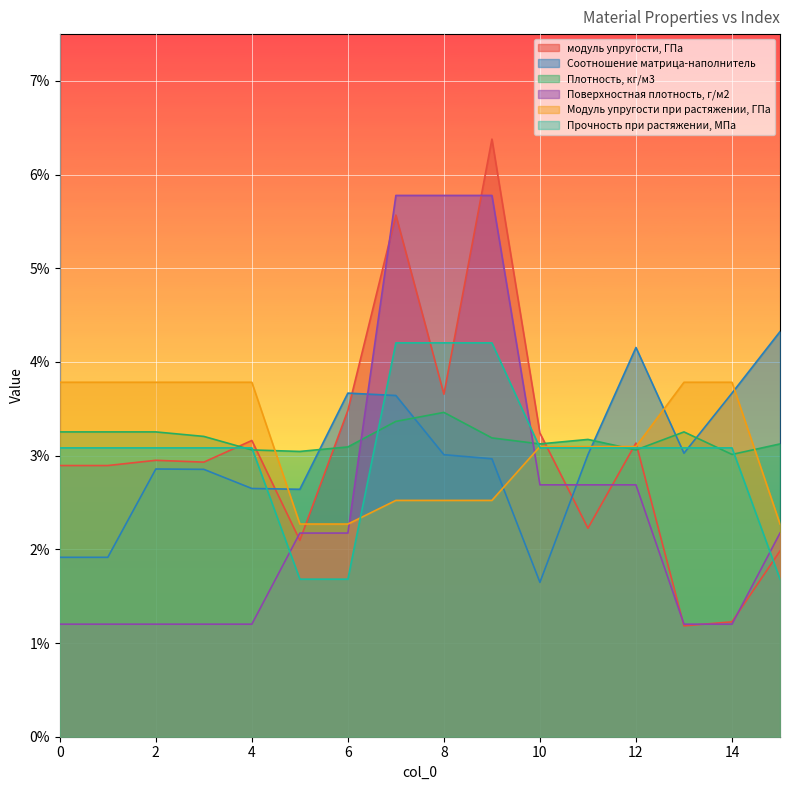

At 9, list the series in order from smallest to largest.

Модуль упругости при растяжении, ГПа, Соотношение матрица-наполнитель, Плотность, кг/м3, Прочность при растяжении, МПа, Поверхностная плотность, г/м2, модуль упругости, ГПа